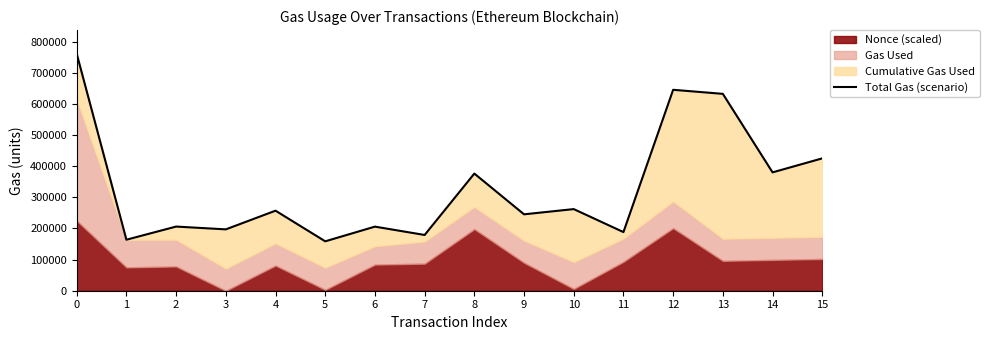

What is the average value?

330141